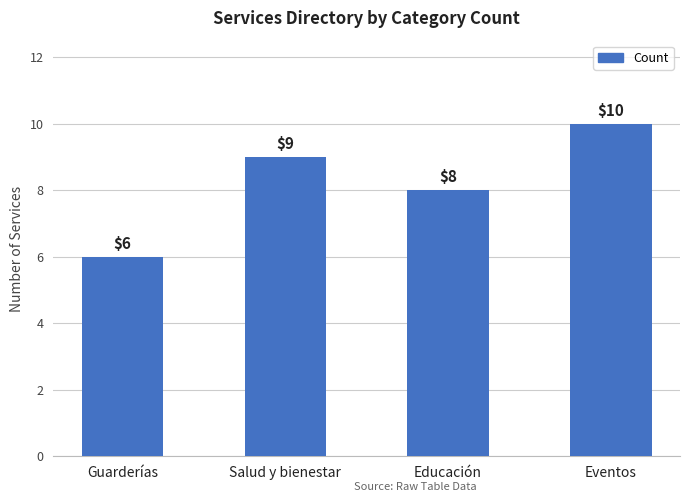

What is the sum of the values at Eventos and Guarderías?

16